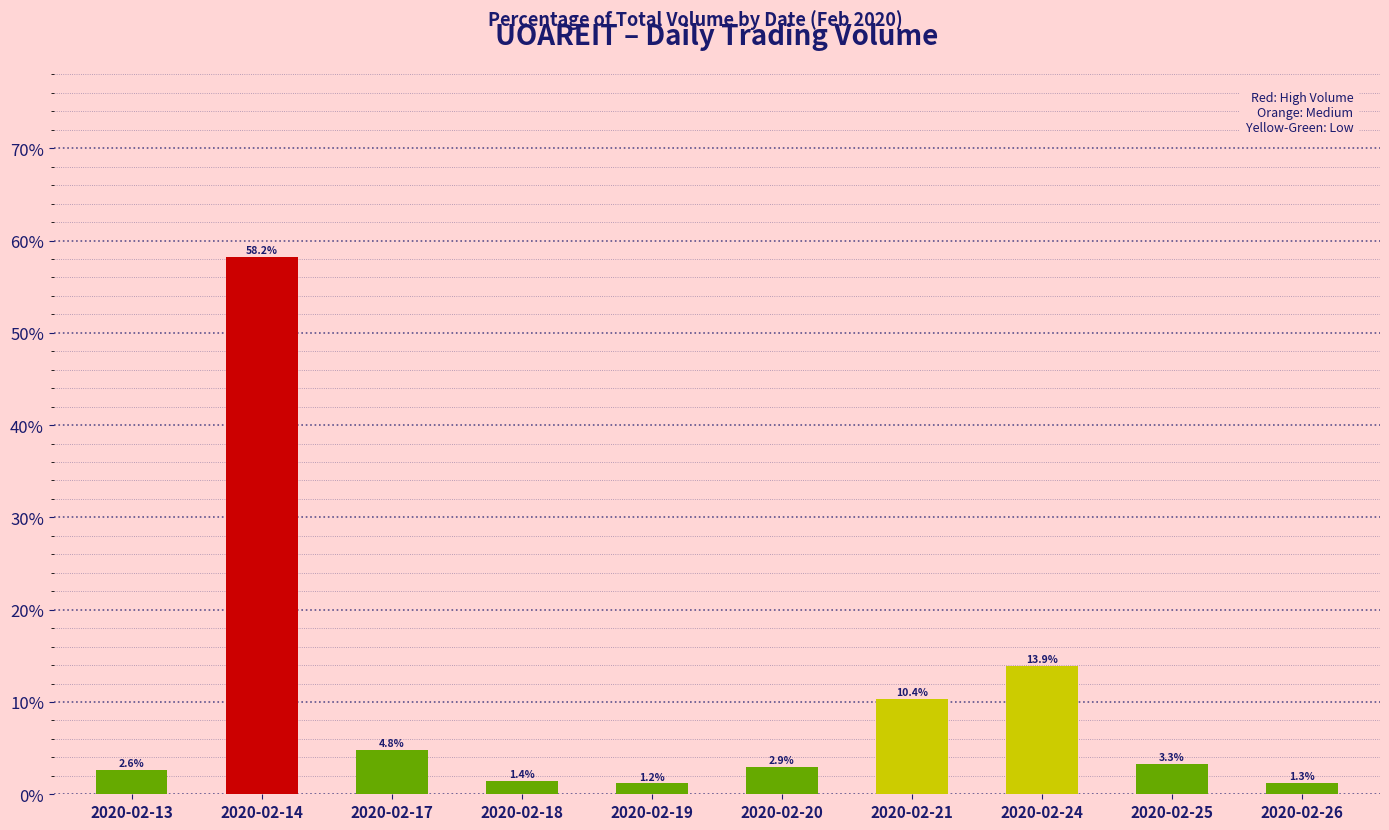

What is the difference between the maximum and minimum values?

57.0